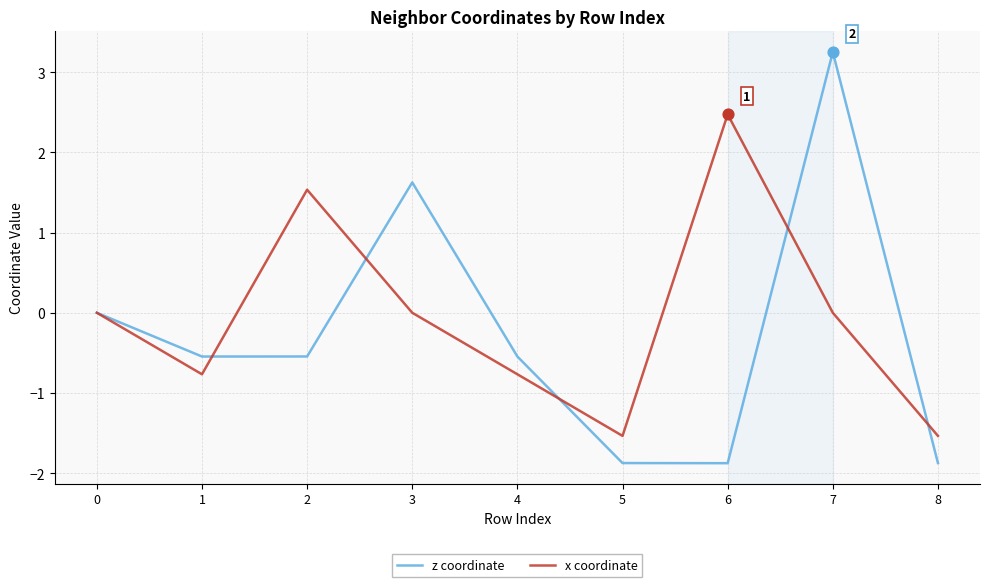

Which series has the largest total across all categories?

x coordinate